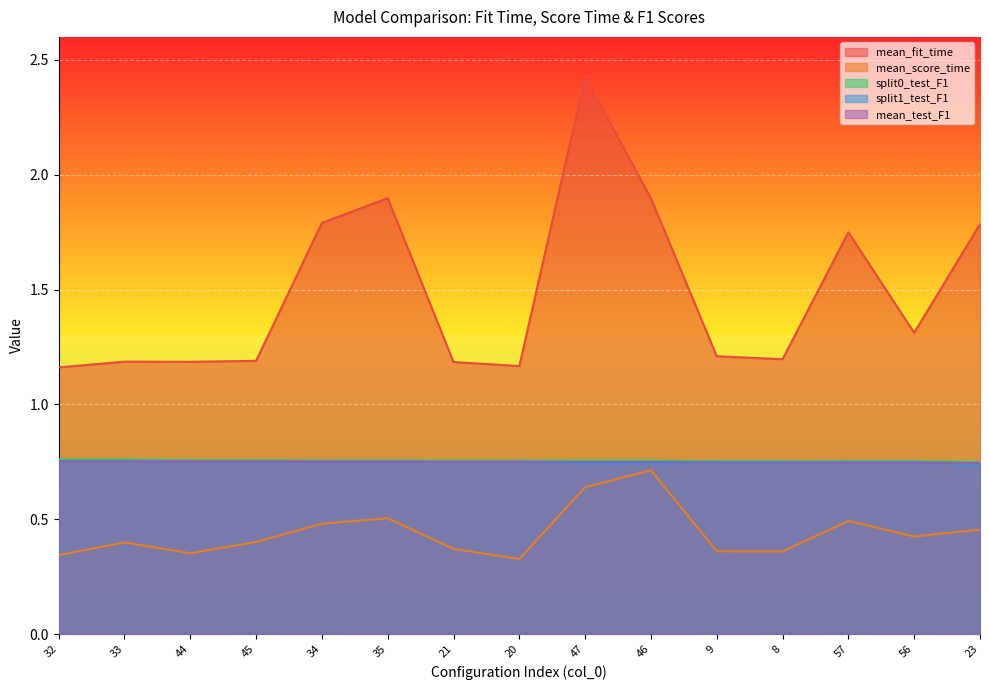

List the labels in order of split1_test_F1 value, largest first.

34, 35, 32, 33, 44, 45, 21, 20, 57, 56, 9, 8, 47, 46, 23